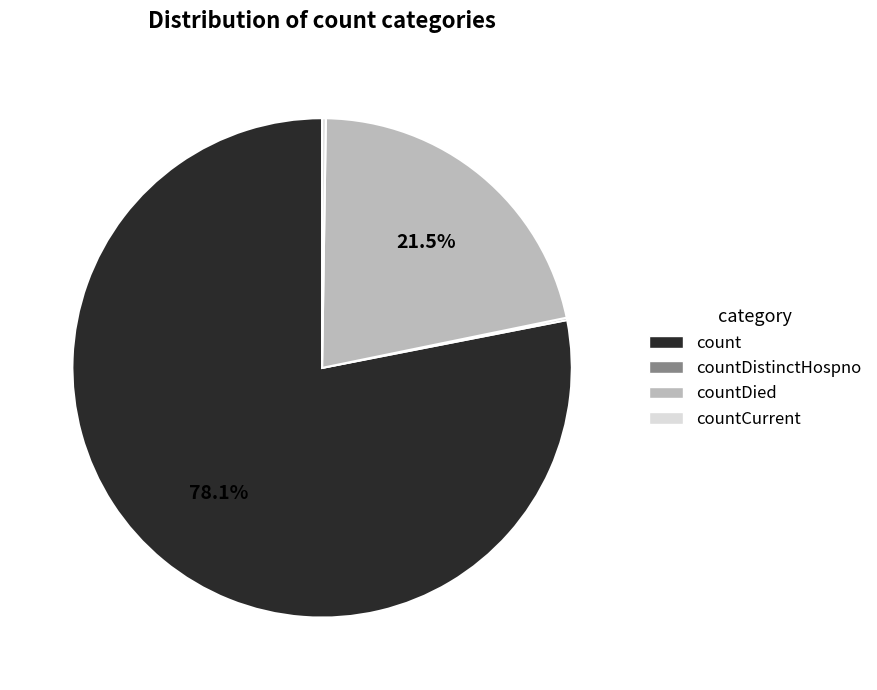

Is there a majority slice in this chart?

Yes